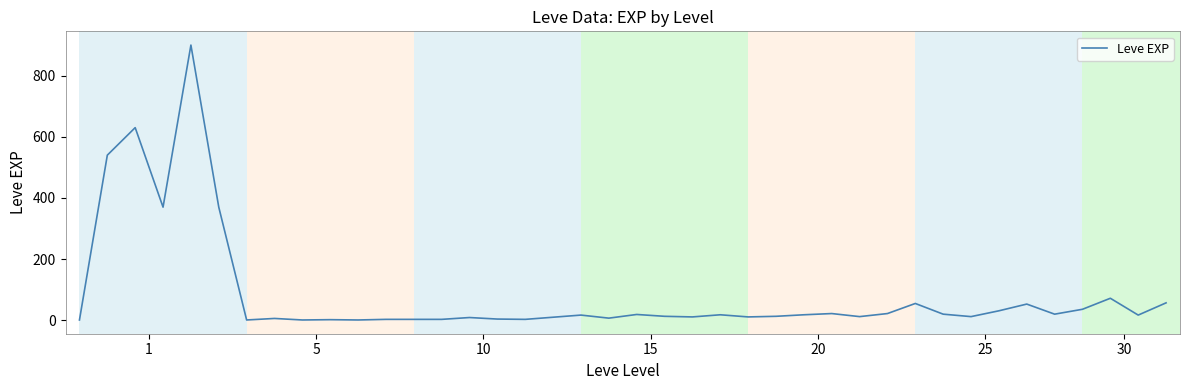

What is the sum of all values?

3413